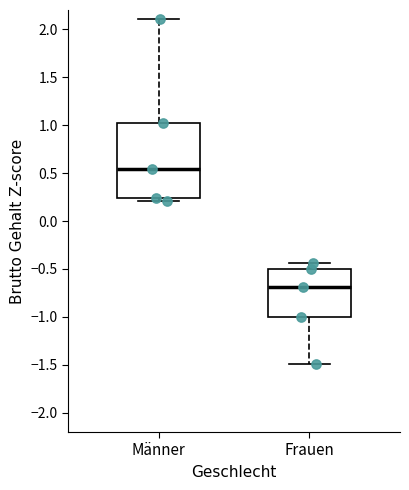

Reading left to right, read every box against the y-axis: the position of its median line, the range the box covers, and the ends of its whiskers. The values are not printed on the chart, so give them approximately, as read against the axis.

Männer: median 0.55, box 0.25 to 1.00, whiskers 0.20 to 2.10
Frauen: median -0.70, box -1.00 to -0.50, whiskers -1.50 to -0.45